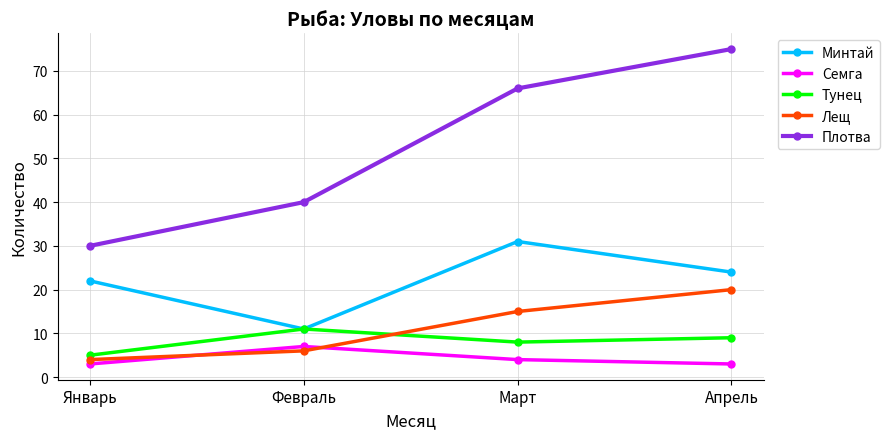

Which category has the highest value across all series?

Апрель